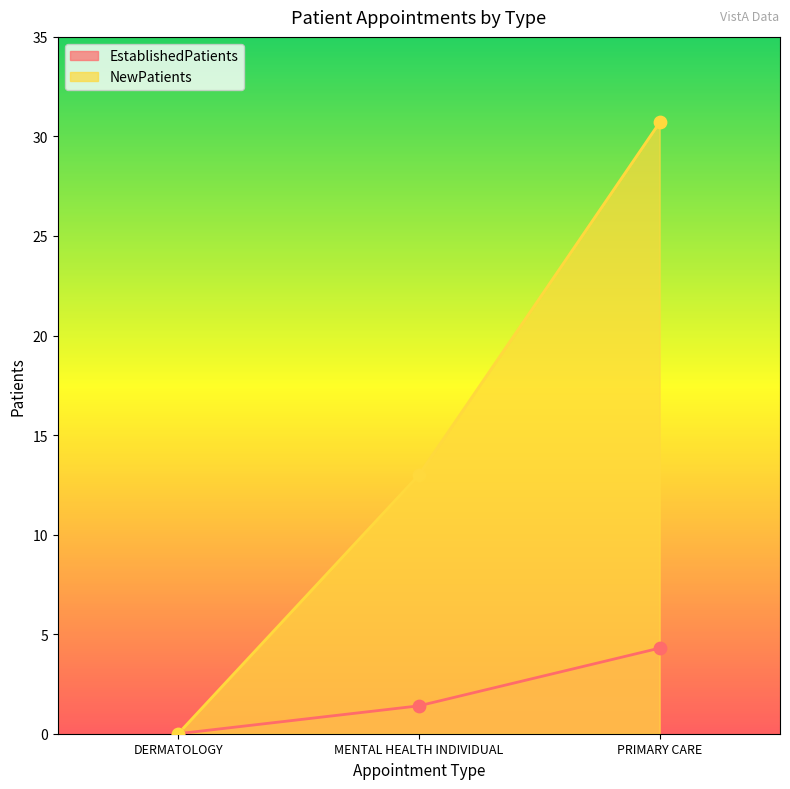

At how many categories does at least one series exceed 6?

2